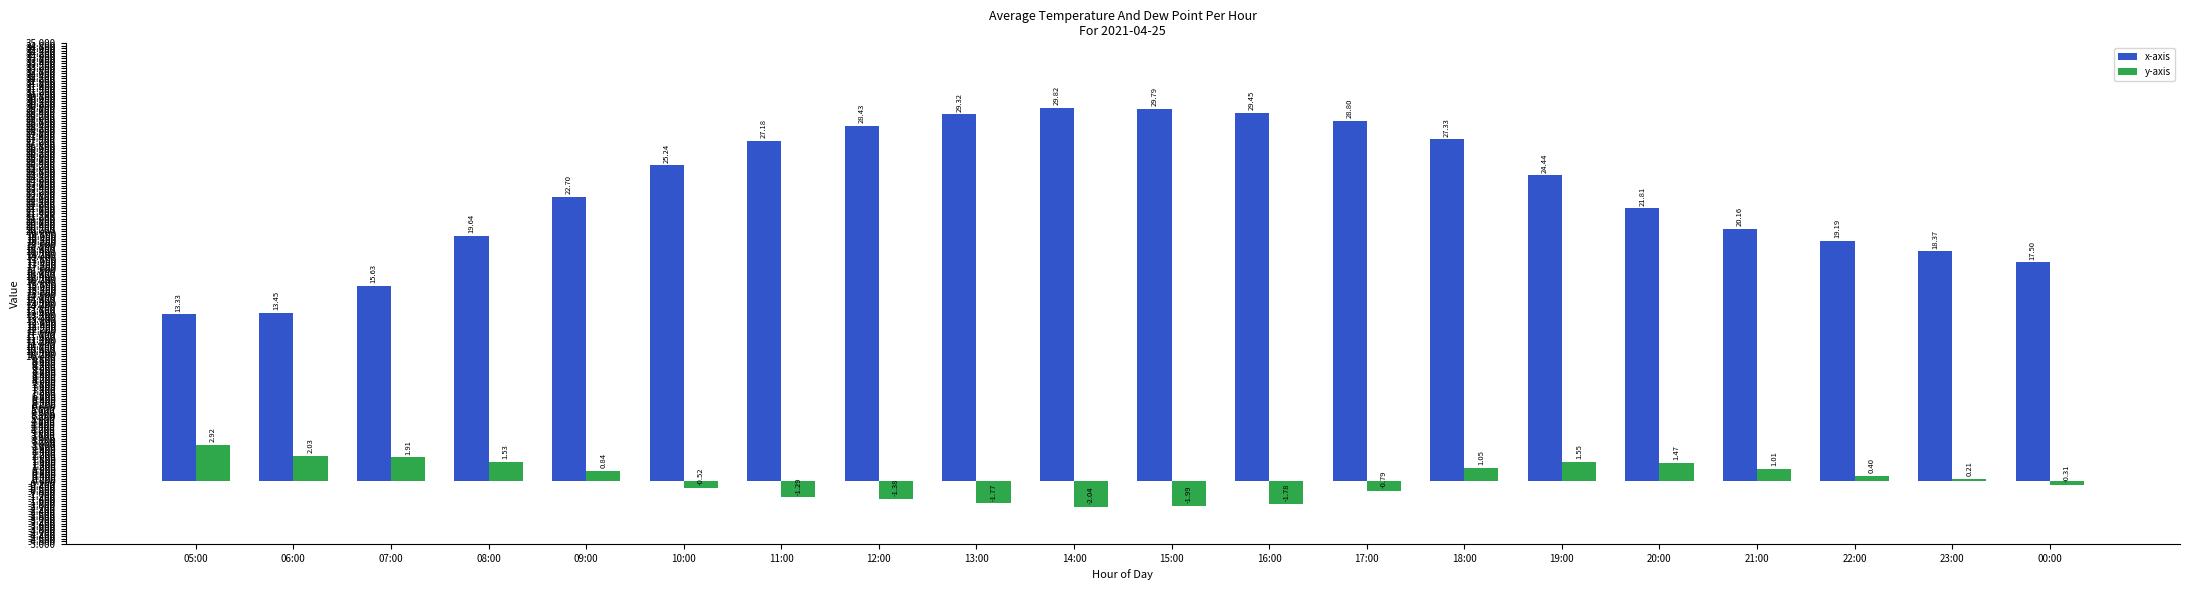

What is the difference between the second highest and minimum values in the y-axis series?

4.1